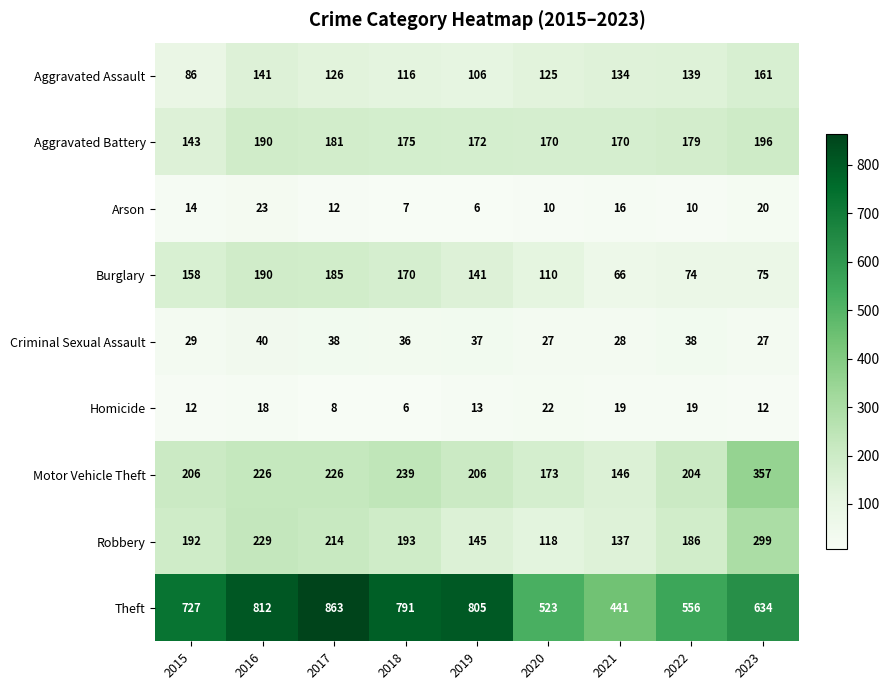

At 2015, list the series in order from largest to smallest.

Theft, Motor Vehicle Theft, Robbery, Burglary, Aggravated Battery, Aggravated Assault, Criminal Sexual Assault, Arson, Homicide